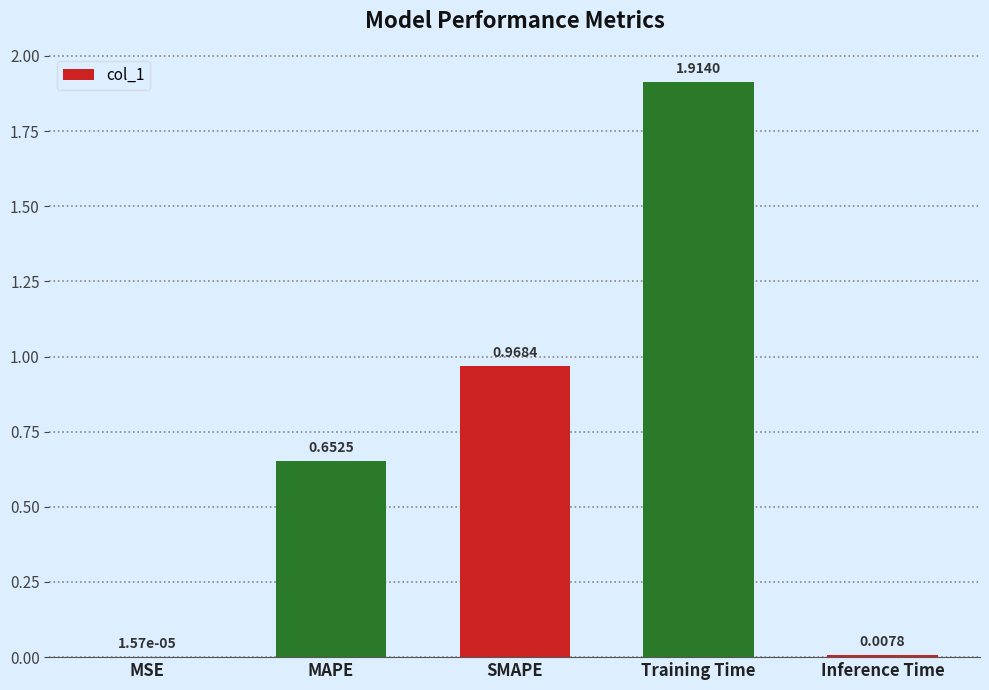

Where is the data nearest to the value 0?

MSE